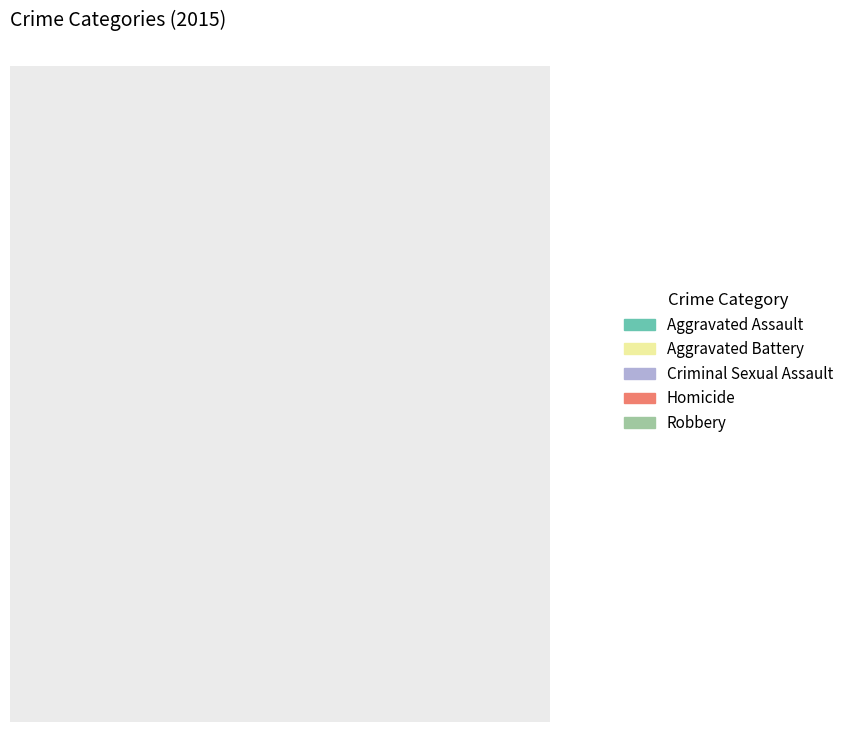

What percentage is NOT represented by Criminal Sexual Assault?

93.9%